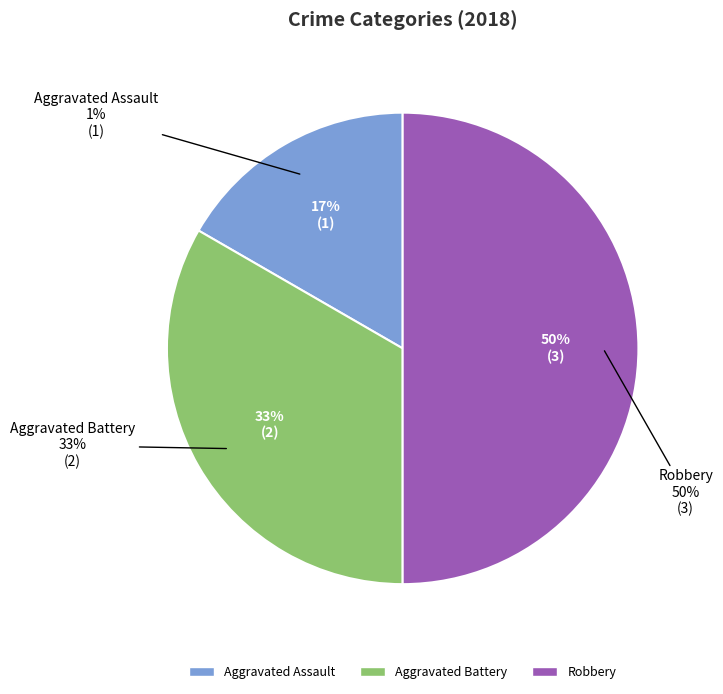

To the nearest percent, what portion does Aggravated Battery represent?

33%